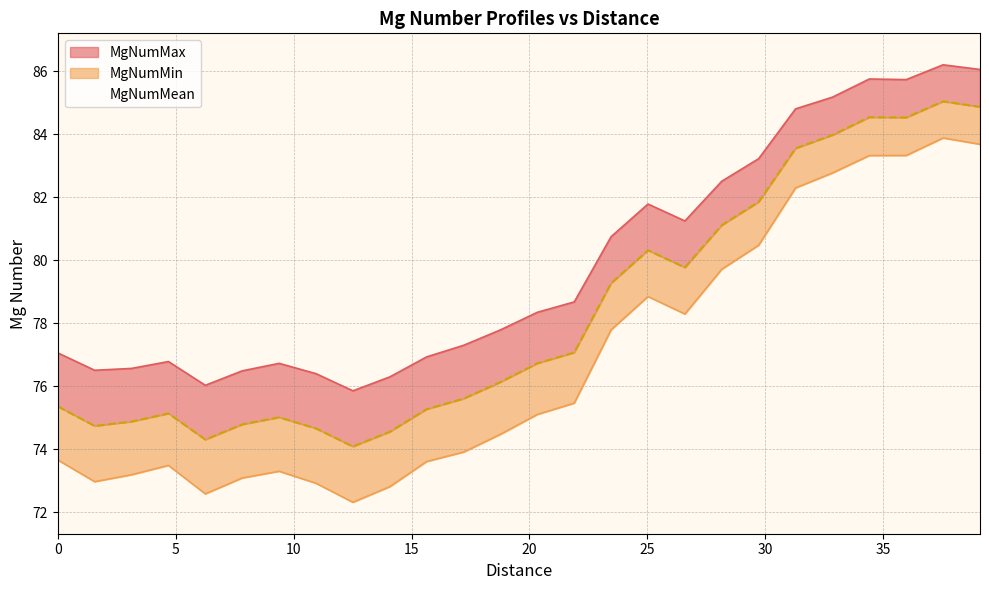

True or false: MgNumMin has a value of 72.3 at 12.51438392.

True